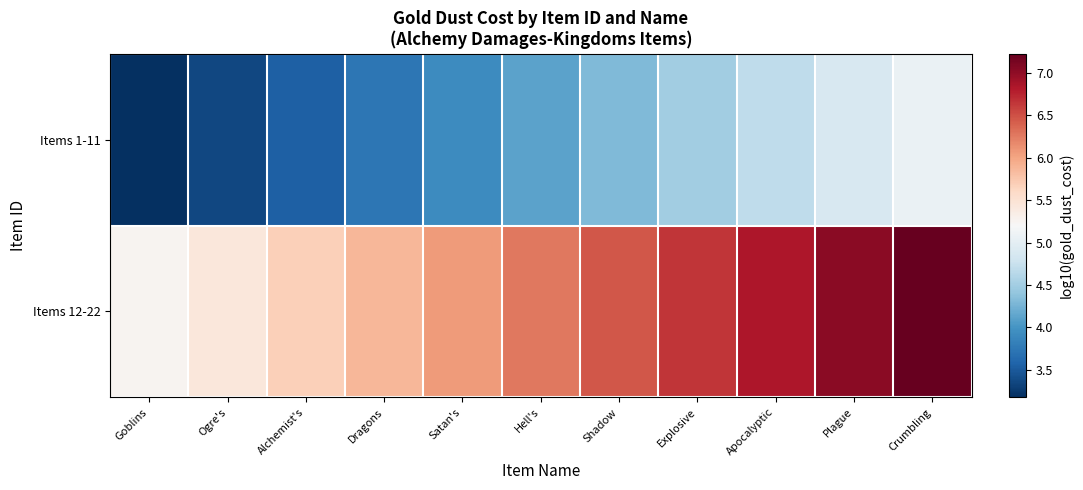

At how many categories does at least one series exceed 6?

7